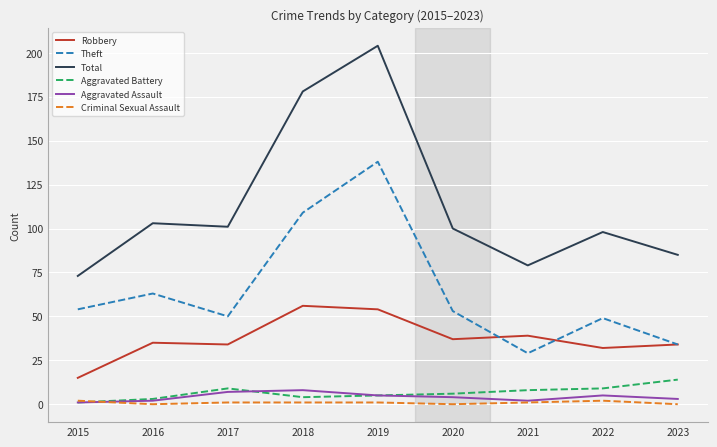

True or false: Total and Aggravated Assault intersect in this chart.

False